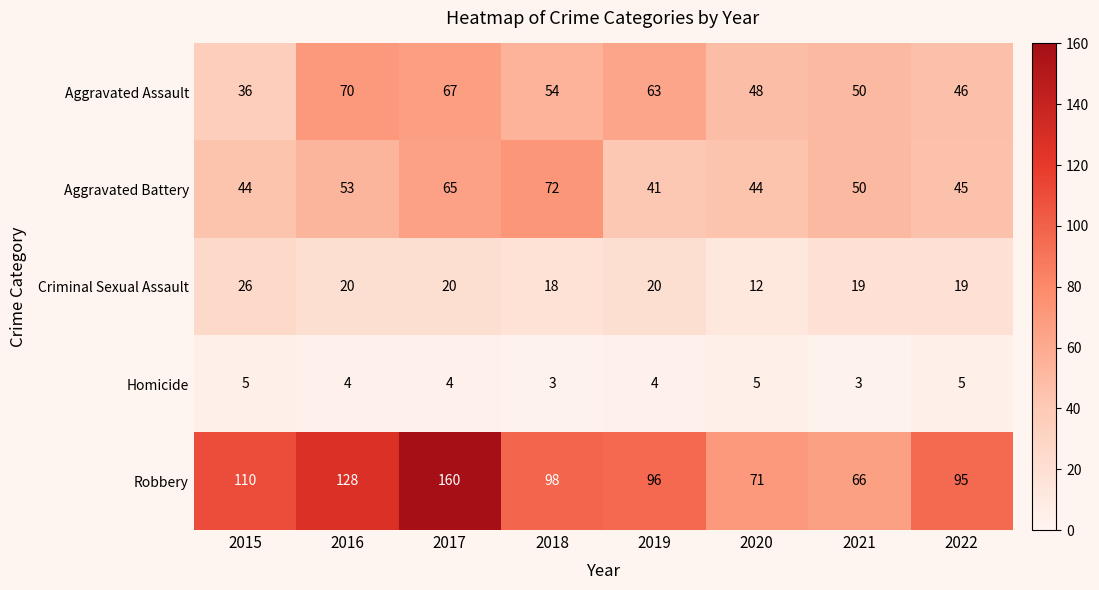

What is the greatest value displayed?

160